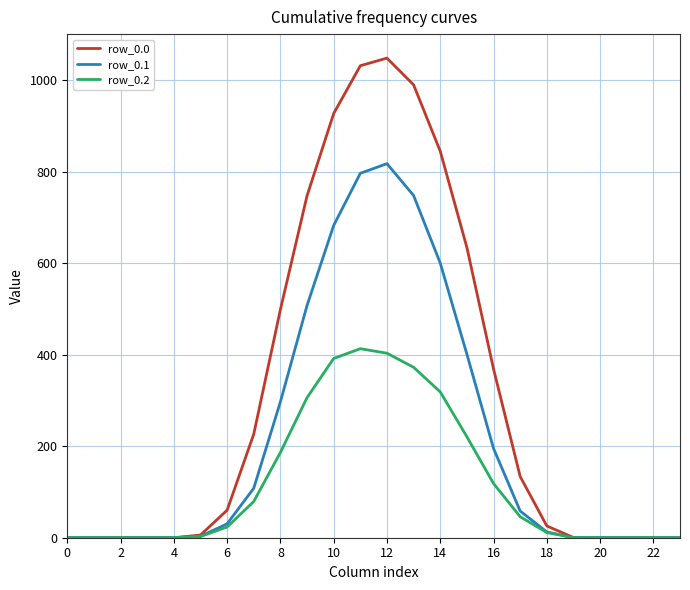

What is the maximum value shown in the chart?

1048.0